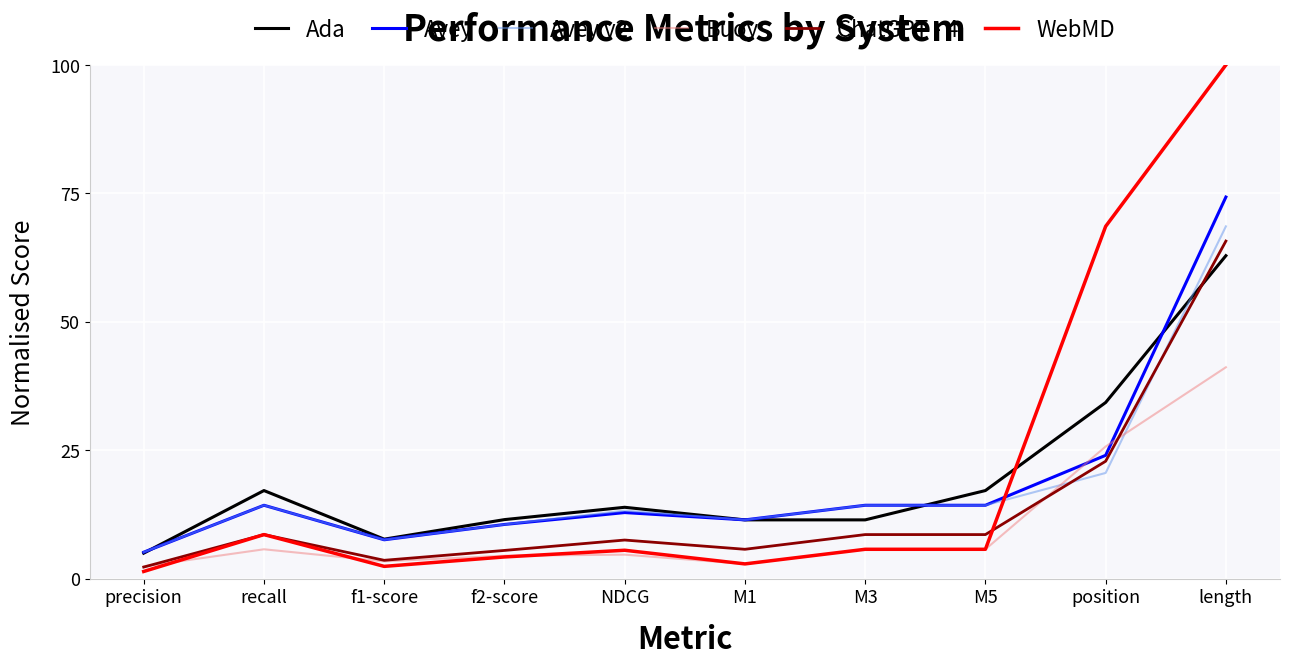

The value of ChatGPT - 4 at M5 is 8.6. True or false?

True